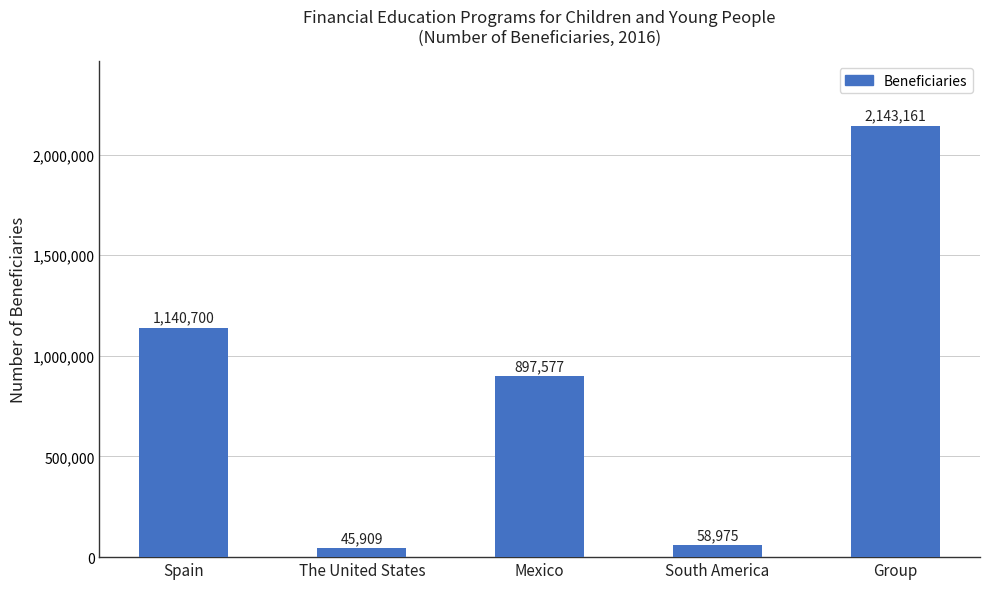

What is the sum of all values?

4286322